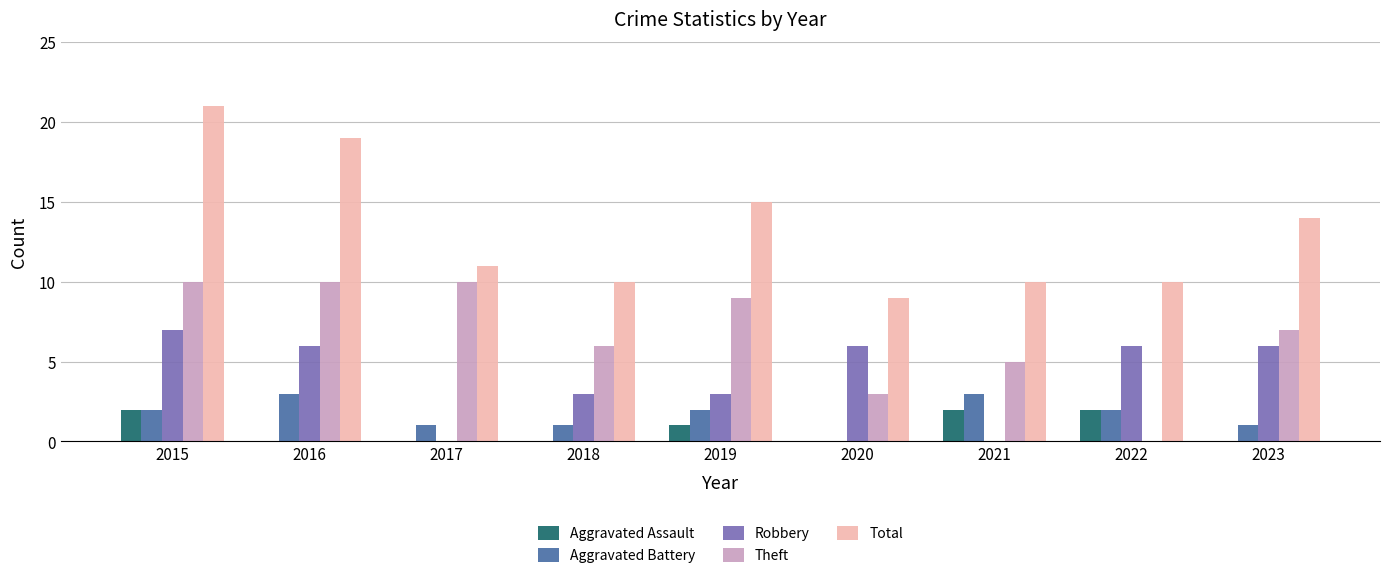

What is the total value across all series at 2021?

20